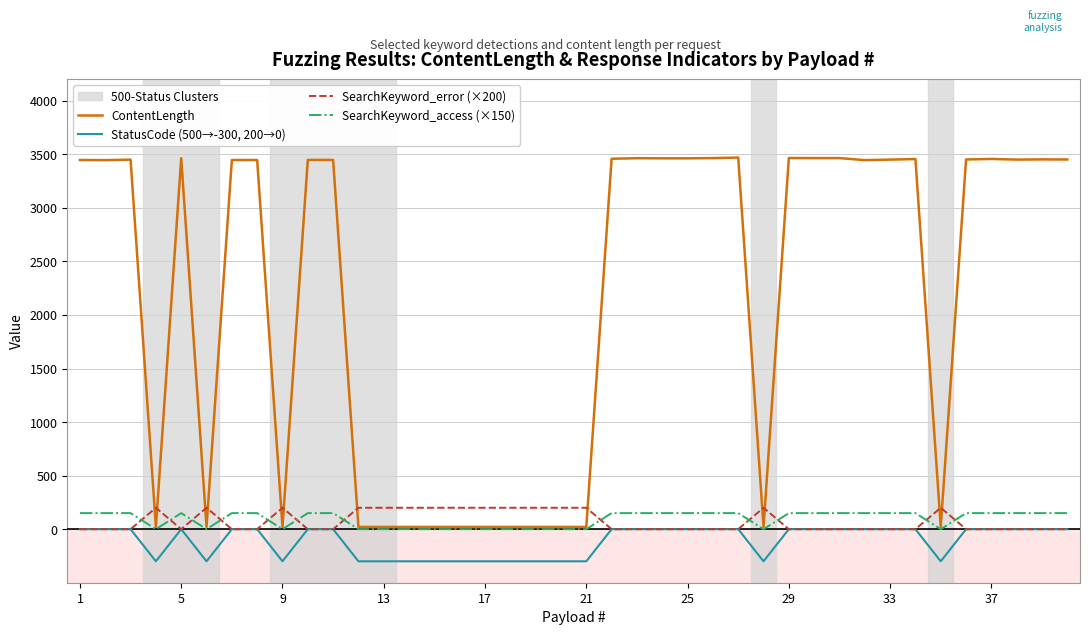

Which series has the widest spread of values?

ContentLength